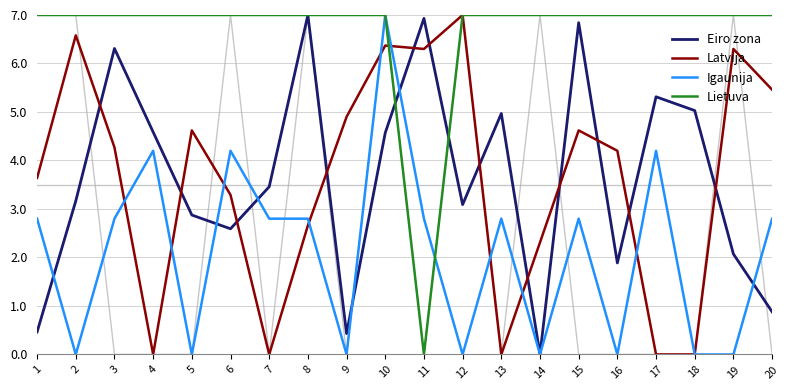

The char_38 series shows -4.0 at 13. True or false?

False